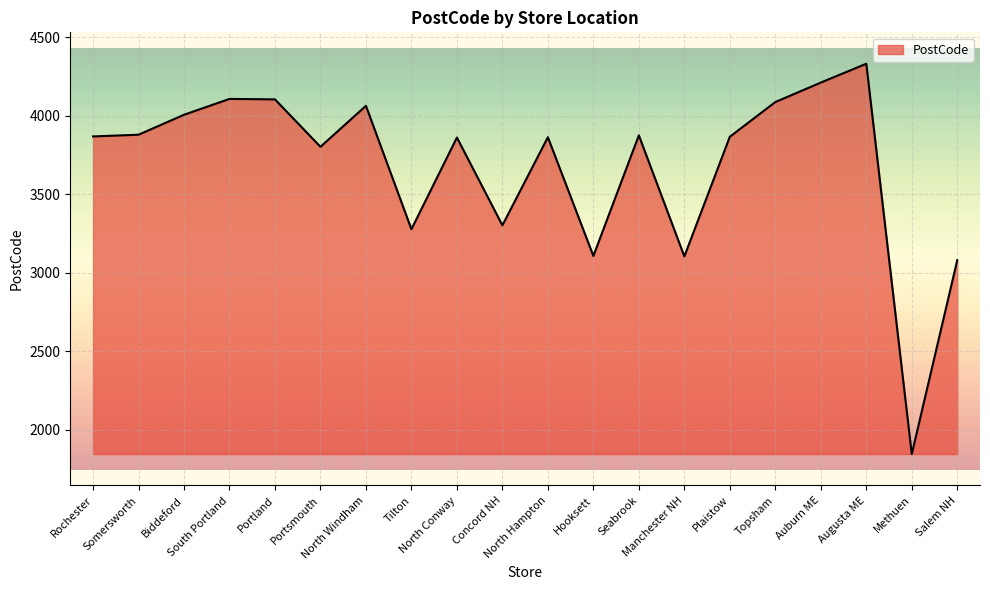

What is the difference between the maximum and minimum values?

2486